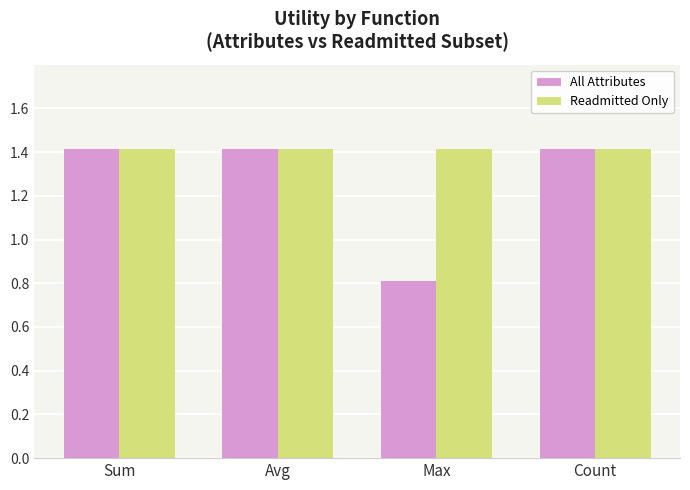

The value of Readmitted Only at Sum is 1.4. True or false?

True